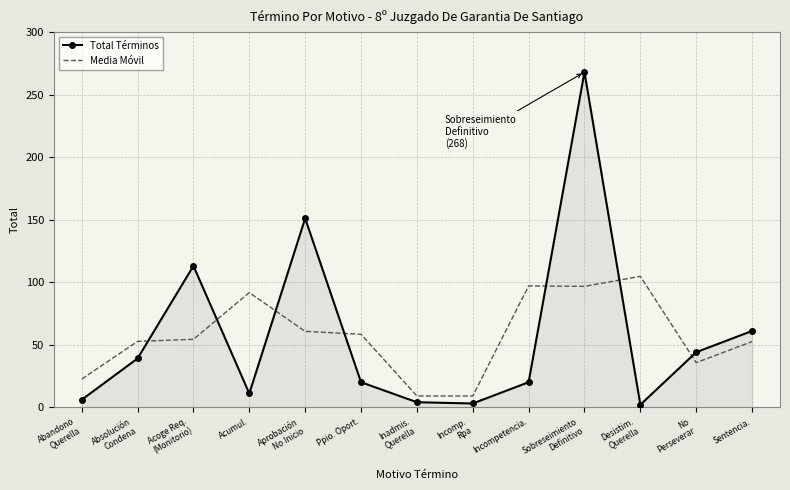

Which series has the largest range (max minus min)?

Total Términos